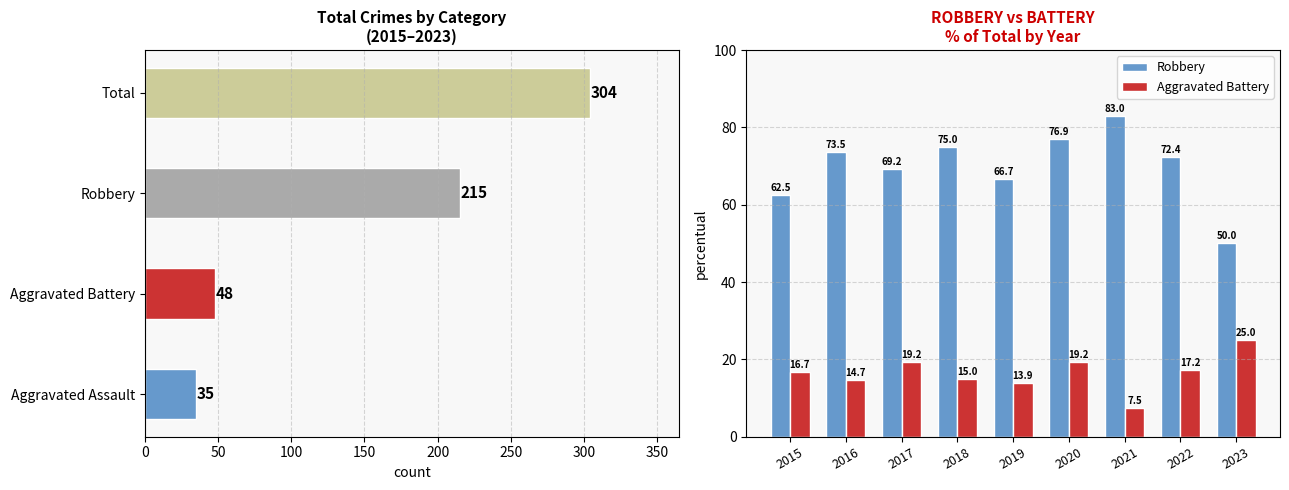

Reading left to right, extract all data points from this chart.

Robbery: 62.5	73.5	69.2	75.0	66.7	76.9	83.0	72.4	50.0
Aggravated Battery: 16.7	14.7	19.2	15.0	13.9	19.2	7.5	17.2	25.0